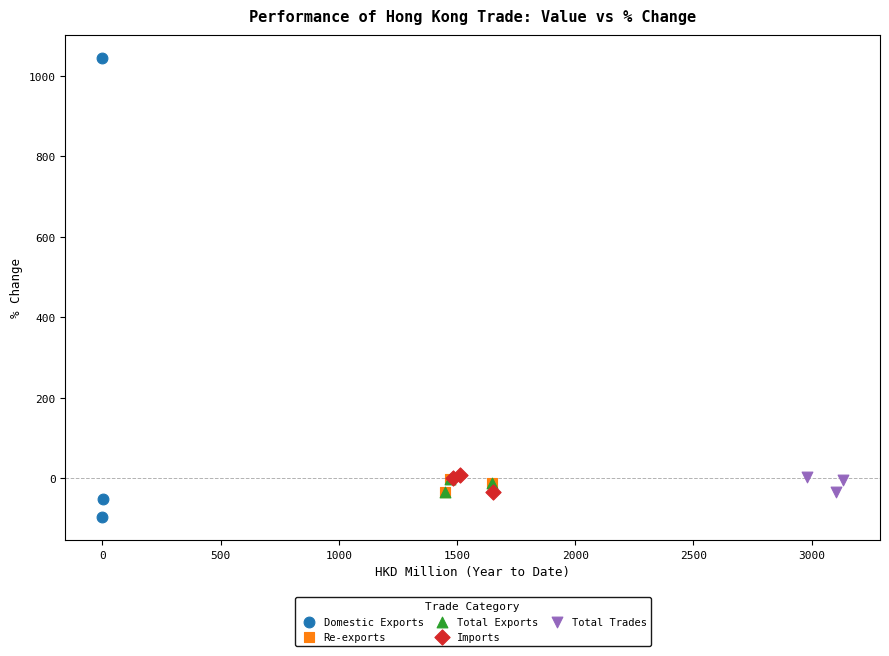

Which series has the widest spread of Y values?

Domestic Exports